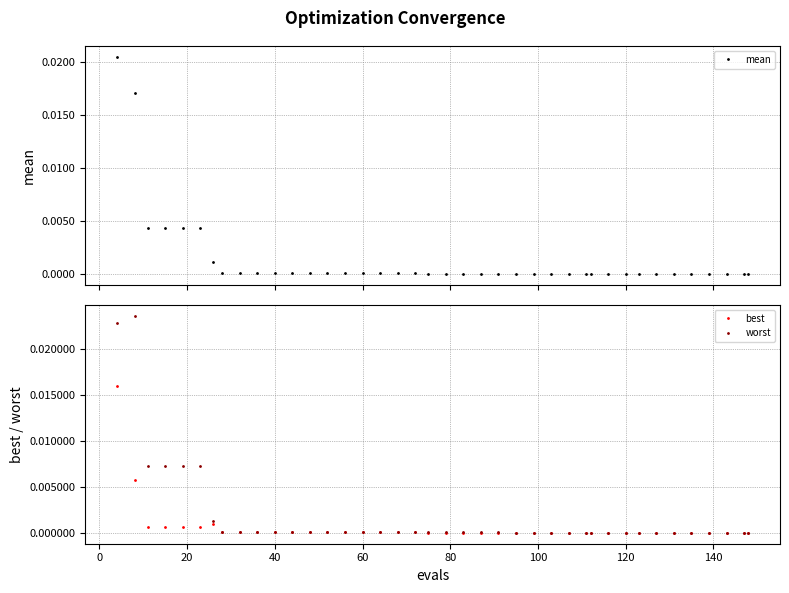

True or false: best has more than 0 points higher than both neighbors.

True